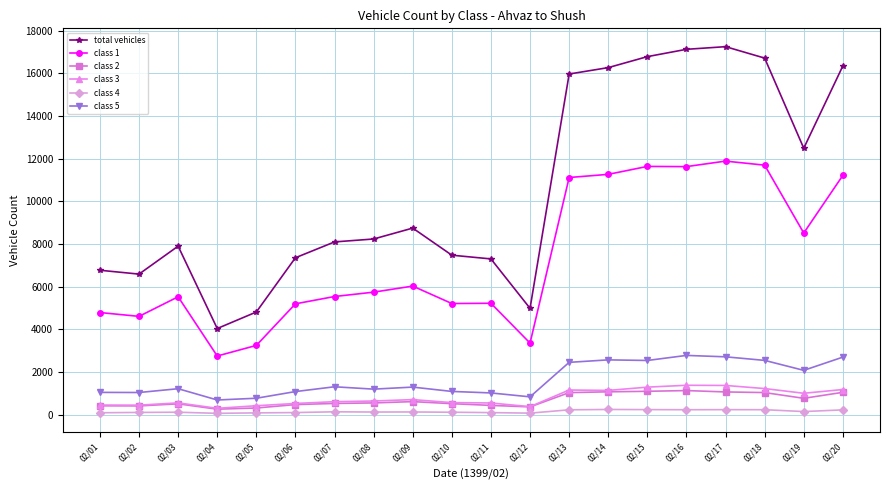

What is the average value of the class 2 series?

677